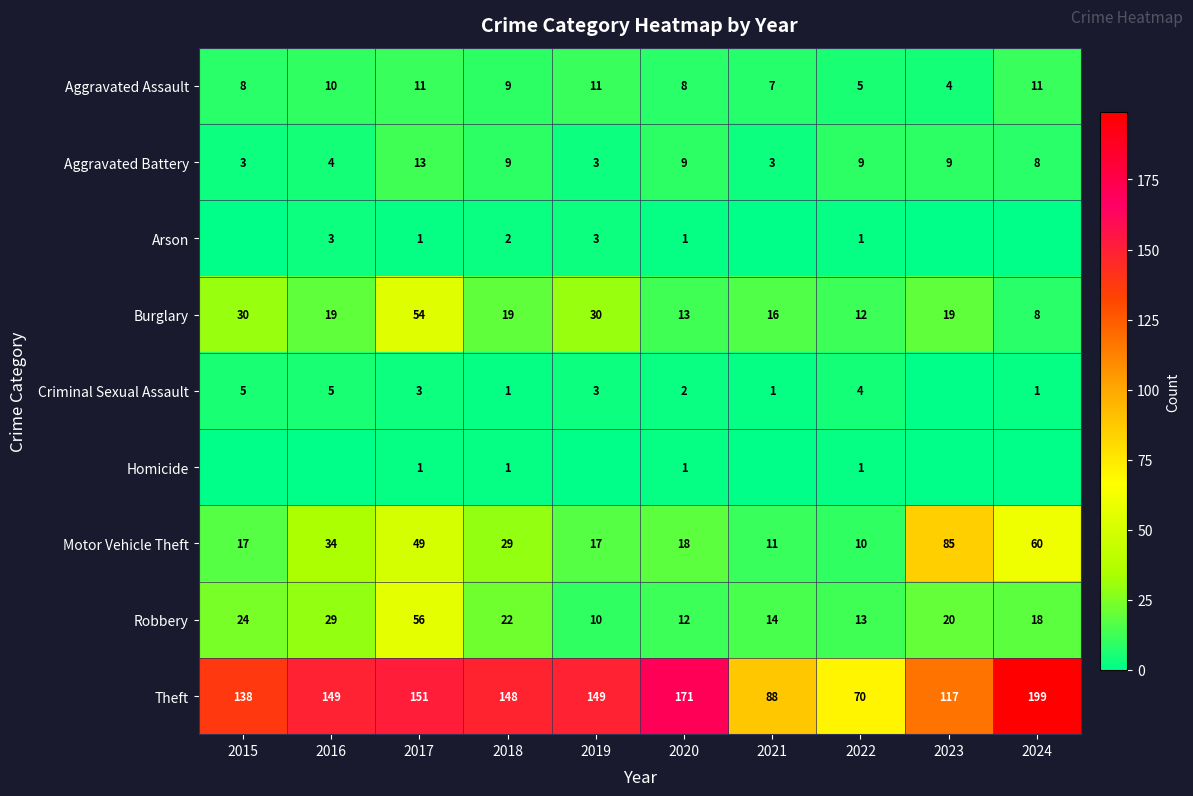

Rank the categories by Robbery value from highest to lowest.

2017, 2016, 2015, 2018, 2023, 2024, 2021, 2022, 2020, 2019